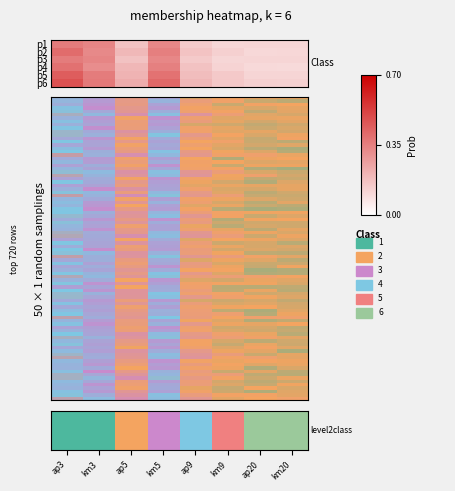

How many allsame values are between 0 and 1?

8